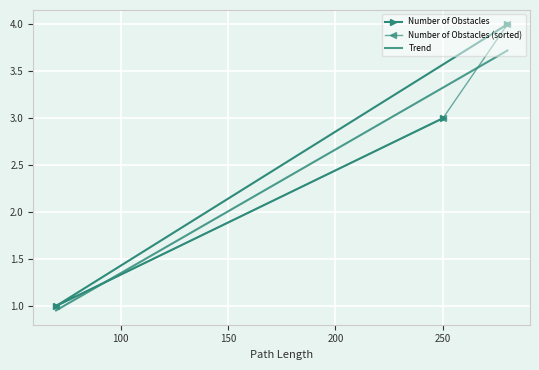

List the labels in order of value, largest first.

280, 250, 70